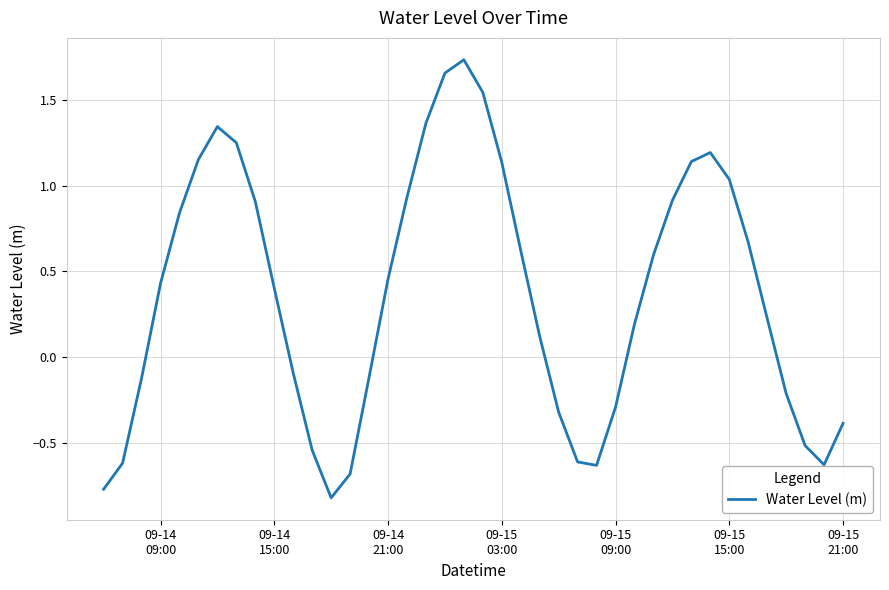

How many lines are shown in the chart?

1